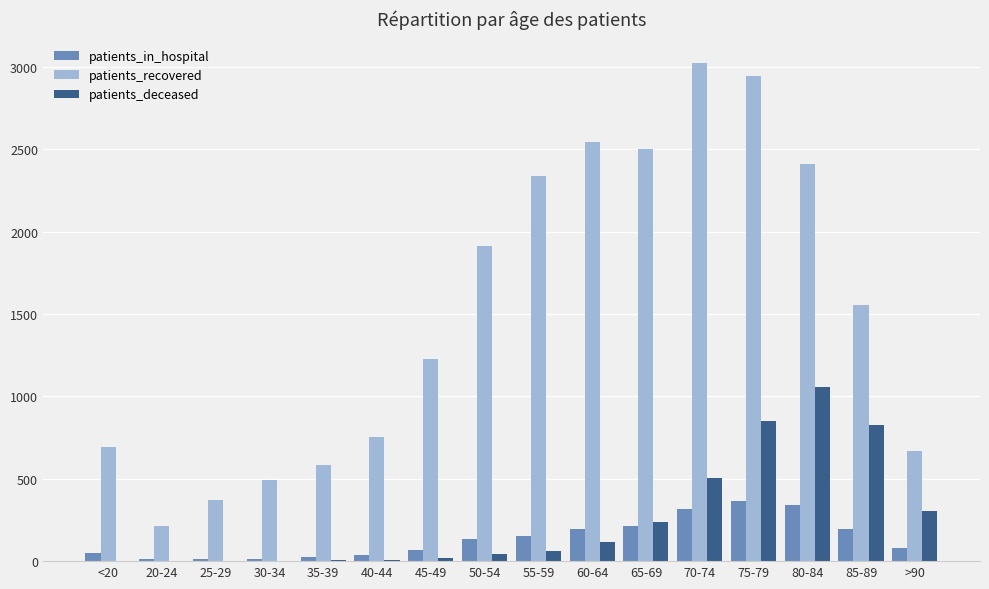

What is the maximum value shown in the chart?

3020